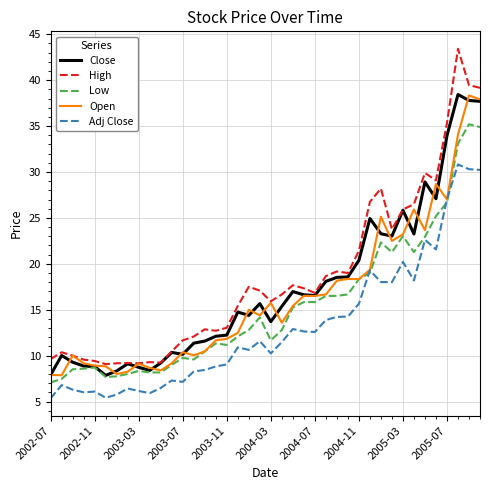

What is the maximum value shown in the chart?

43.4